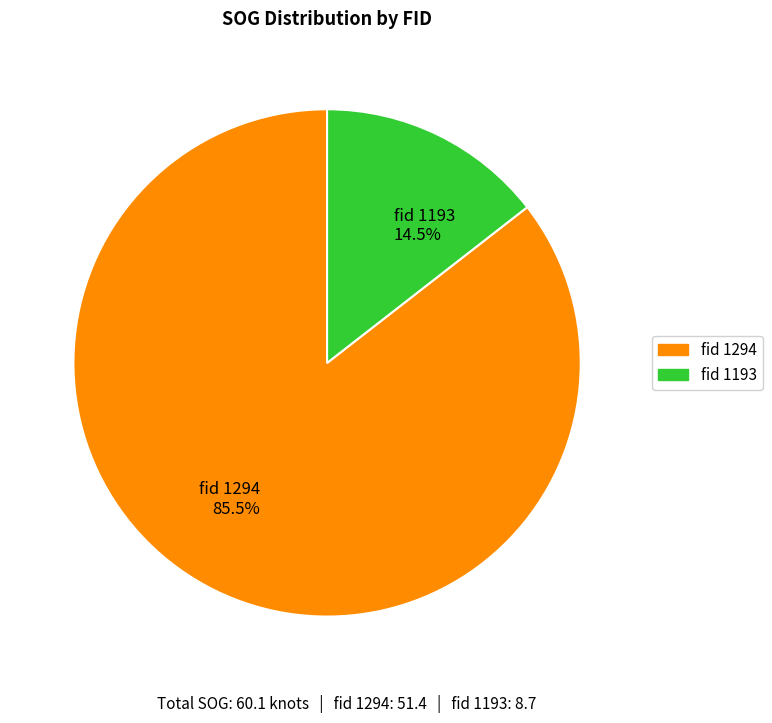

To the nearest percent, what is the average slice percentage?

50%